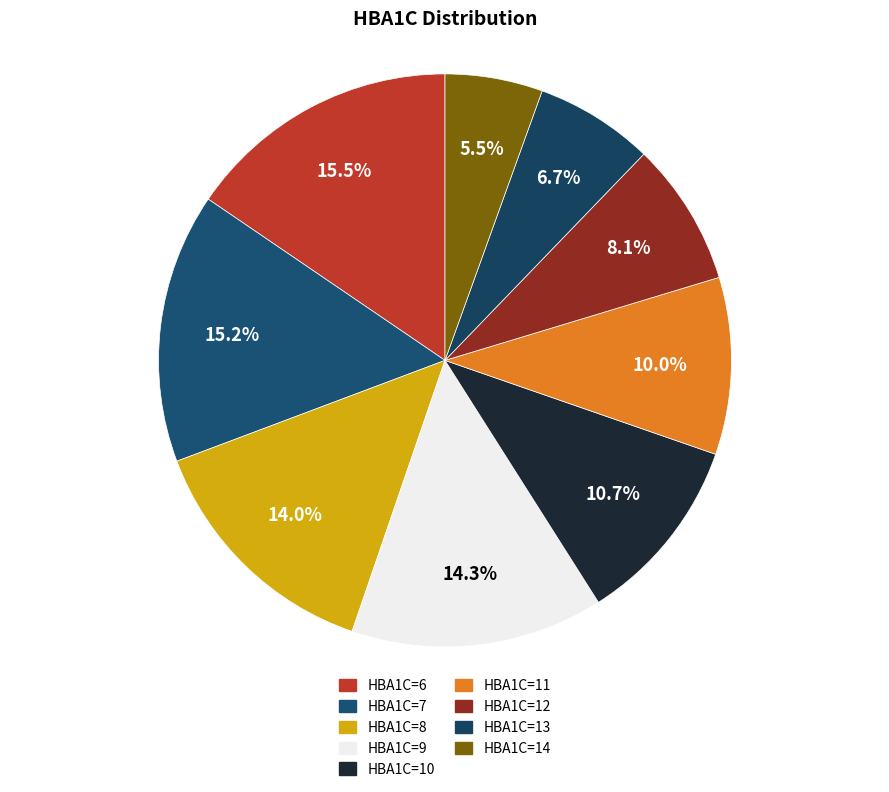

Is it true that HBA1C=13 is 7% of the pie?

True